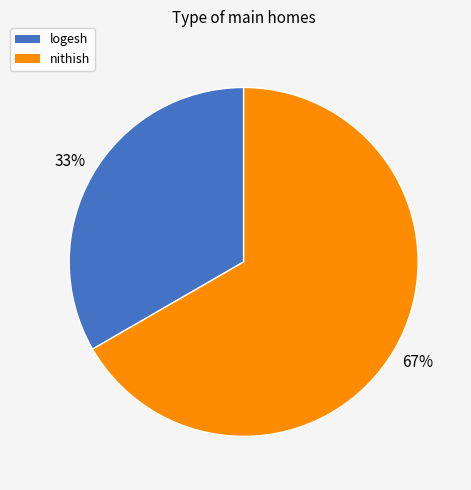

Does any single category account for the majority?

Yes